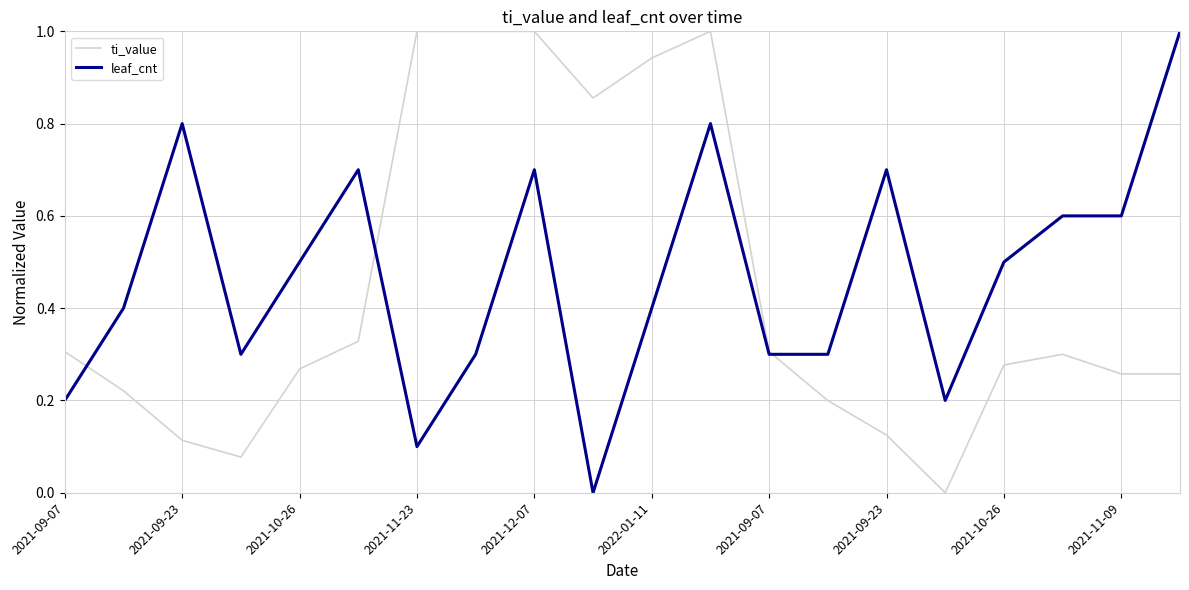

What is the maximum value shown in the chart?

1.0